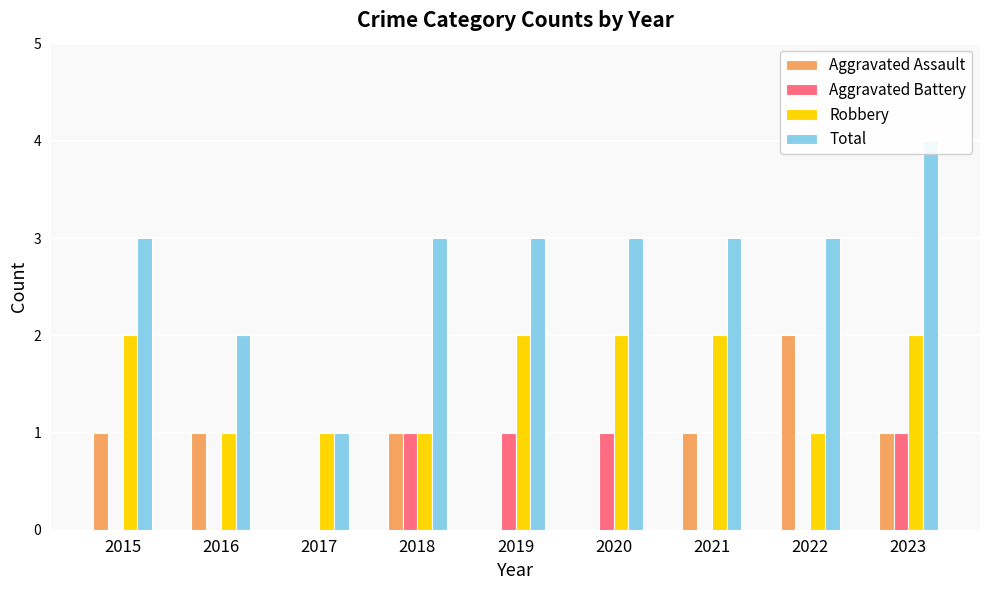

Is it true that Robbery equals 3 at 2015?

False